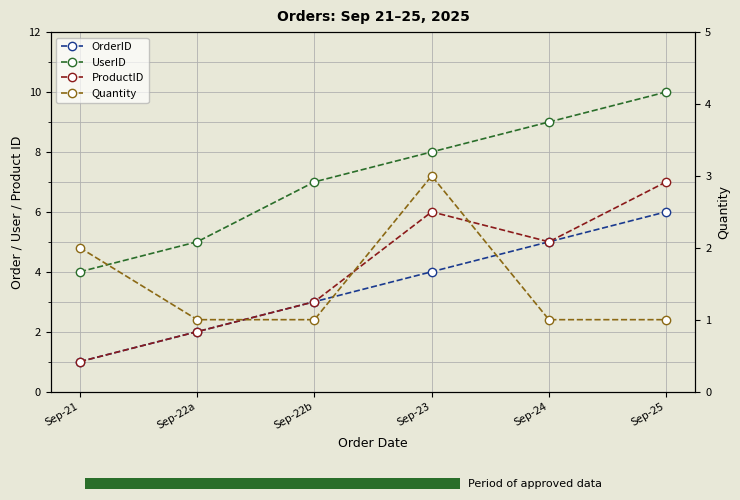

Reading left to right, transcribe all the data shown in this chart.

OrderID: 1	2	3	4	5	6
UserID: 4	5	7	8	9	10
ProductID: 1	2	3	6	5	7
Quantity: 2	1	1	3	1	1